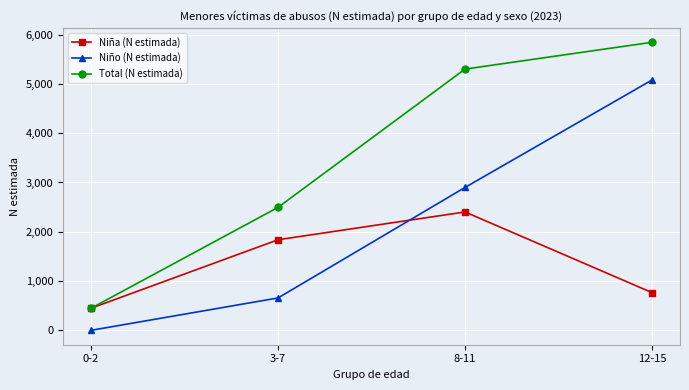

What are all the series names shown in the legend?

Niña (N estimada), Niño (N estimada), Total (N estimada)